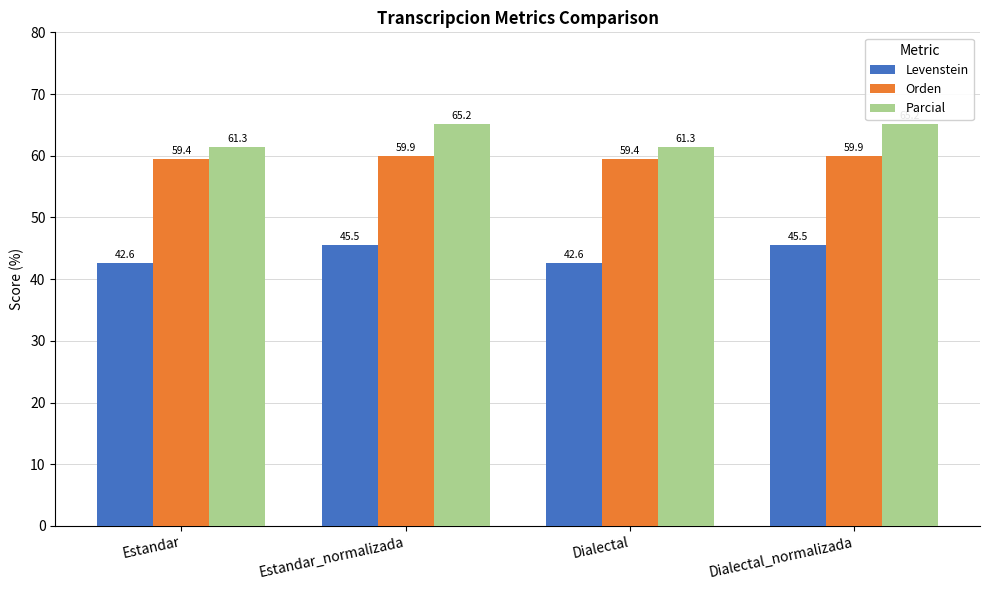

What is the difference between the highest and lowest values at Dialectal?

18.8